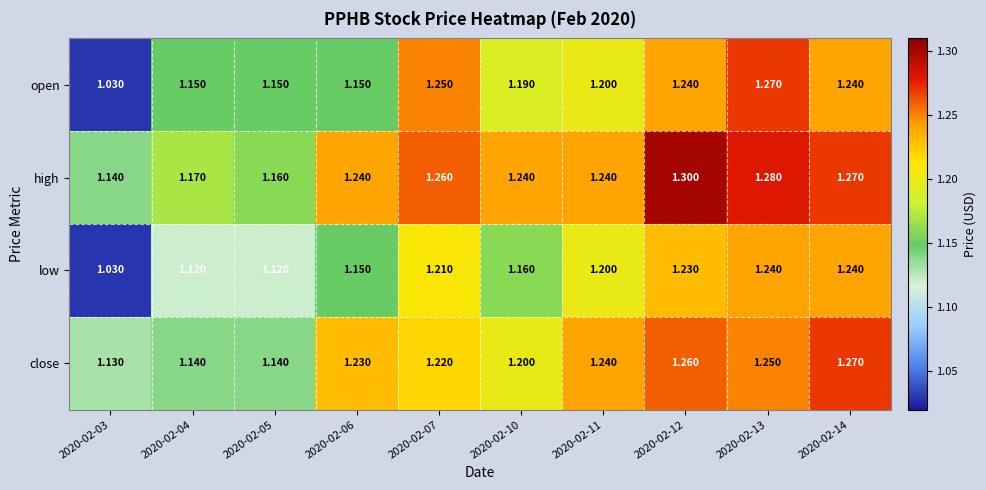

Which label corresponds to the smallest value in the chart?

2020-02-03